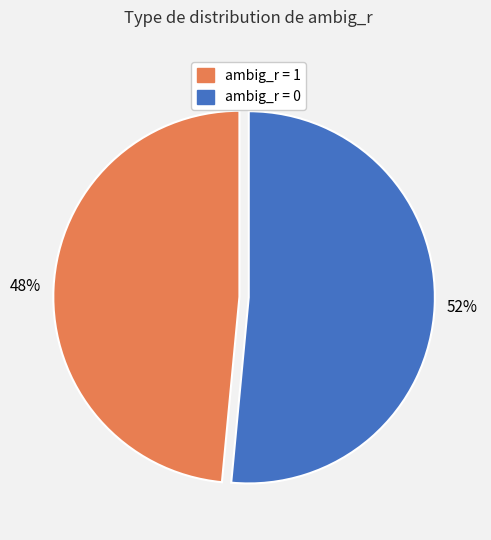

Between ambig_r = 1 and ambig_r = 0, which is larger?

ambig_r = 0